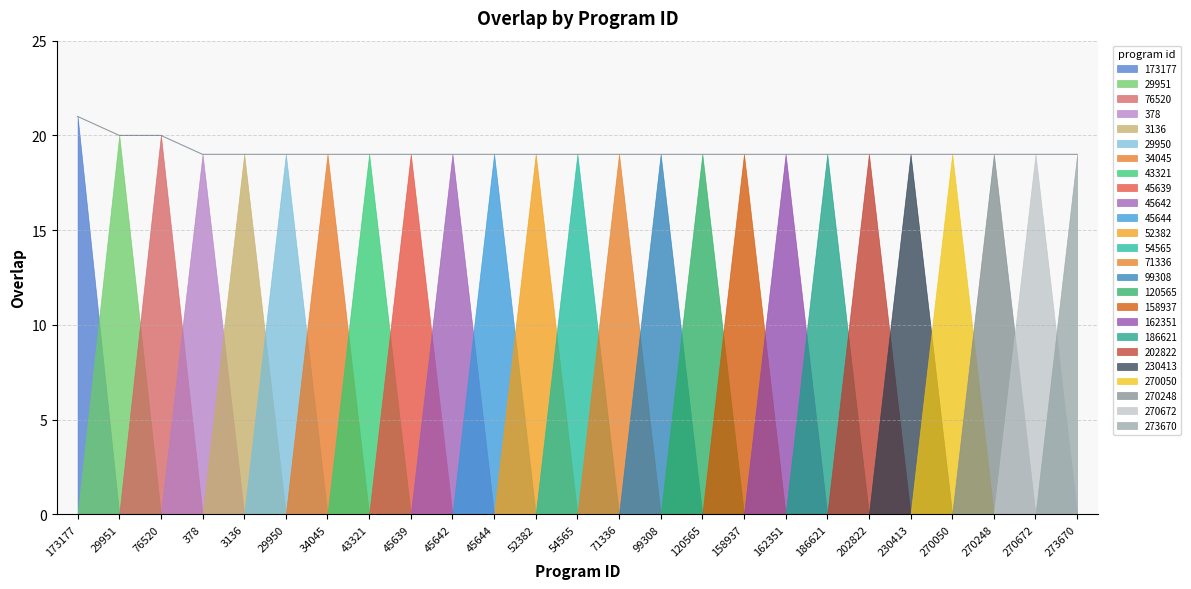

What is the maximum value shown in the chart?

21